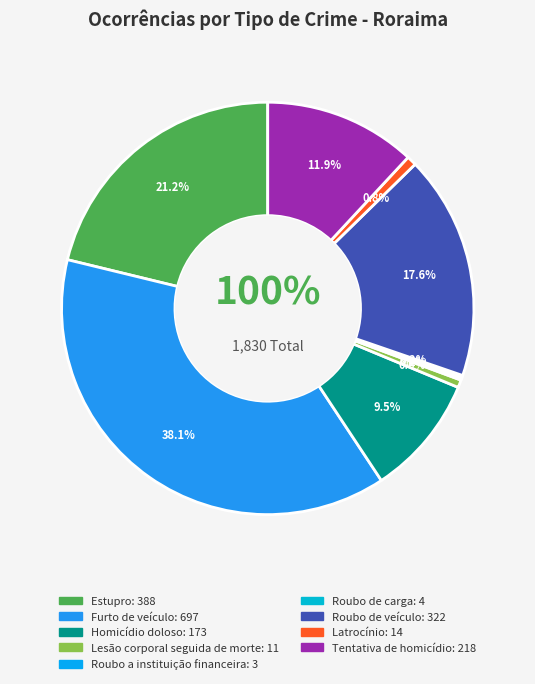

To the nearest percent, what is the difference between the Estupro and Furto de veículo slice percentages?

17%